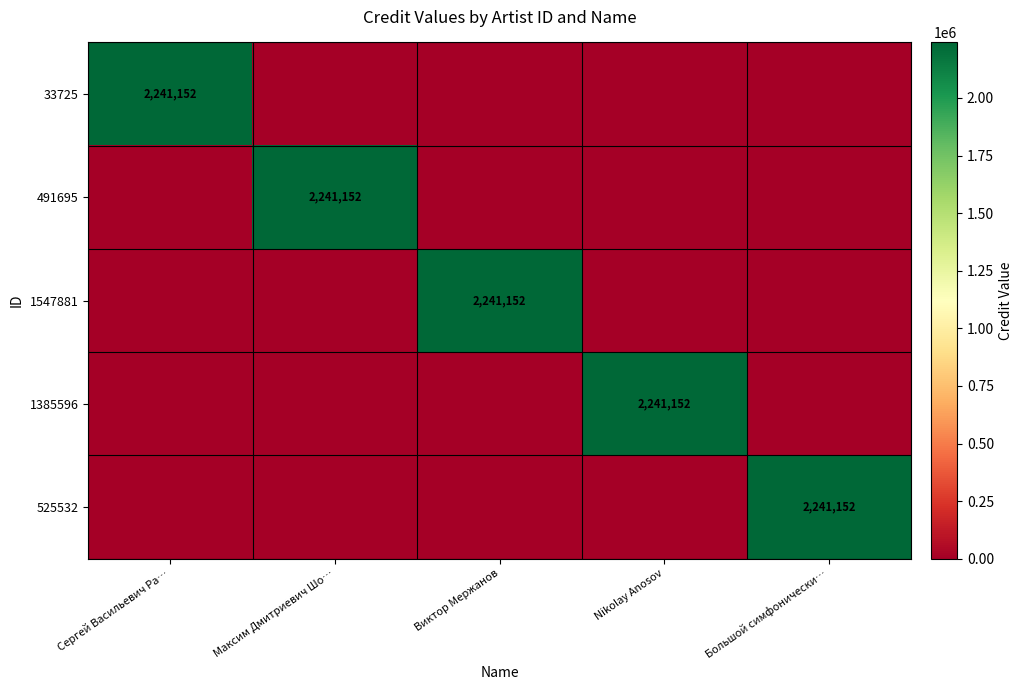

Is it true that 1547881 equals 600776 at Виктор Мержанов?

False